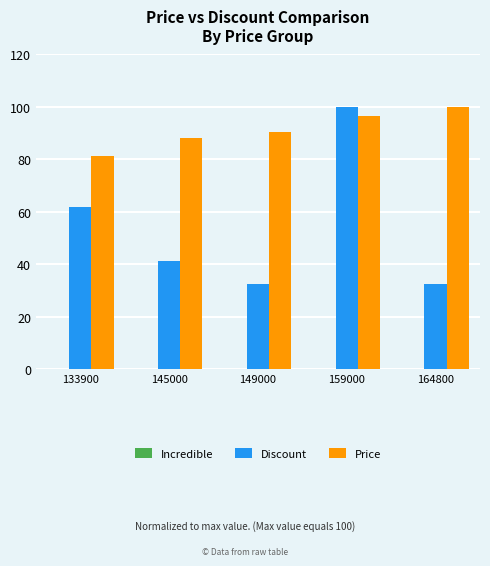

What is the sum of all Price values?

456.1